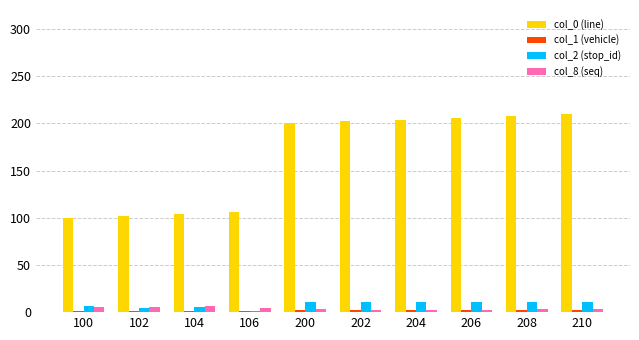

Which series has the largest range (max minus min)?

col_0 (line)